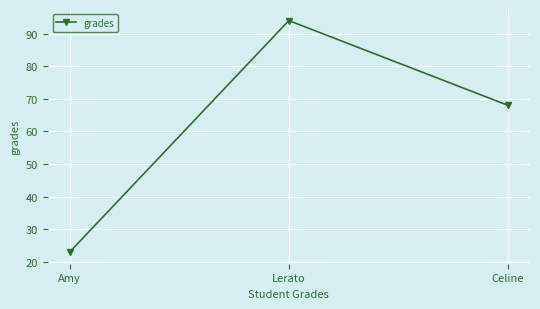

At which label is the value closest to 58?

Celine